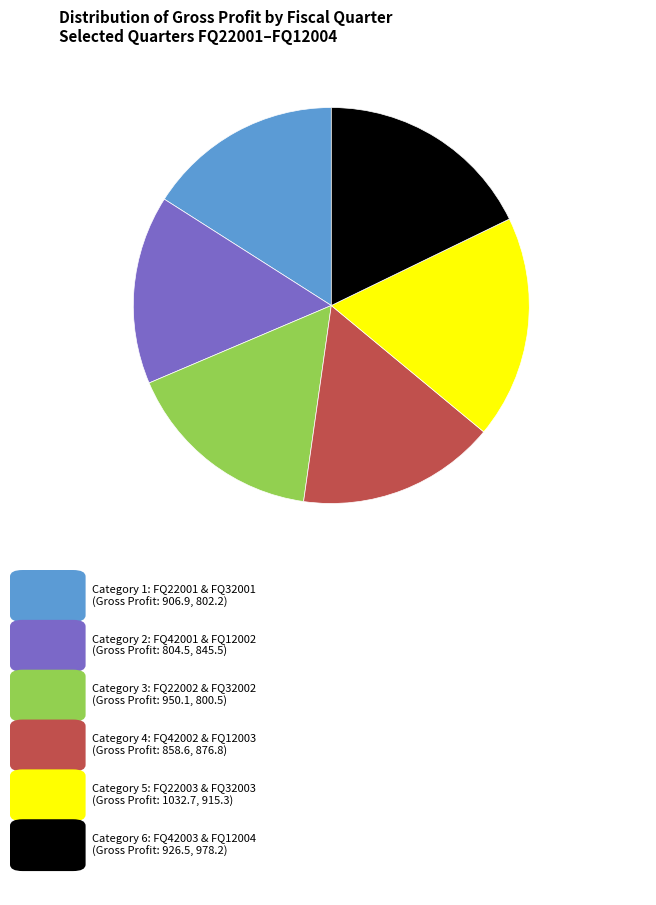

Does any single category account for the majority?

No